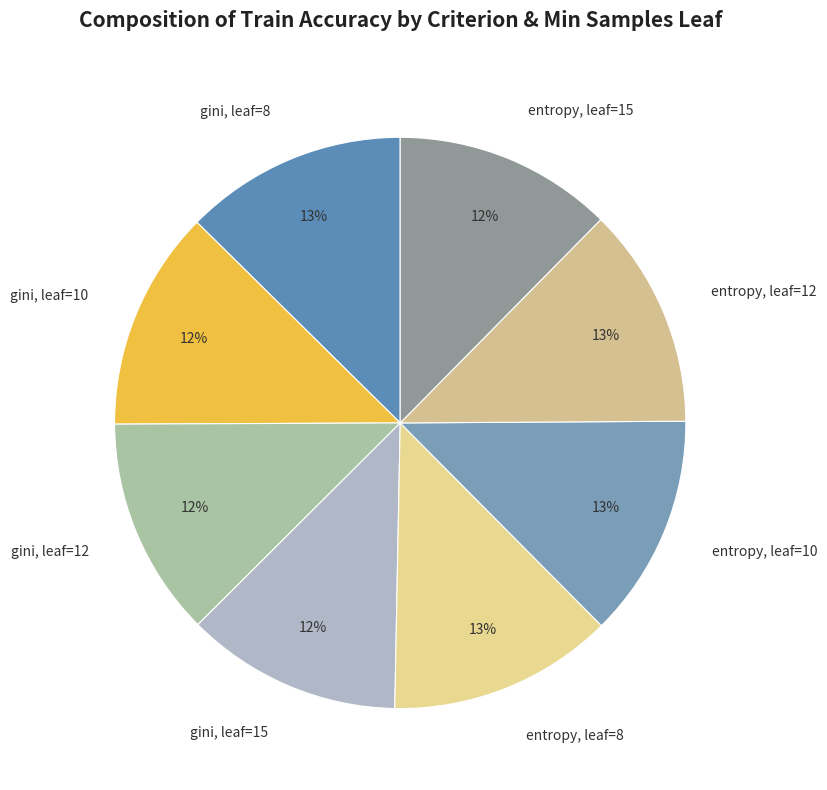

The entropy, leaf=15 slice represents 12% of the pie. True or false?

True